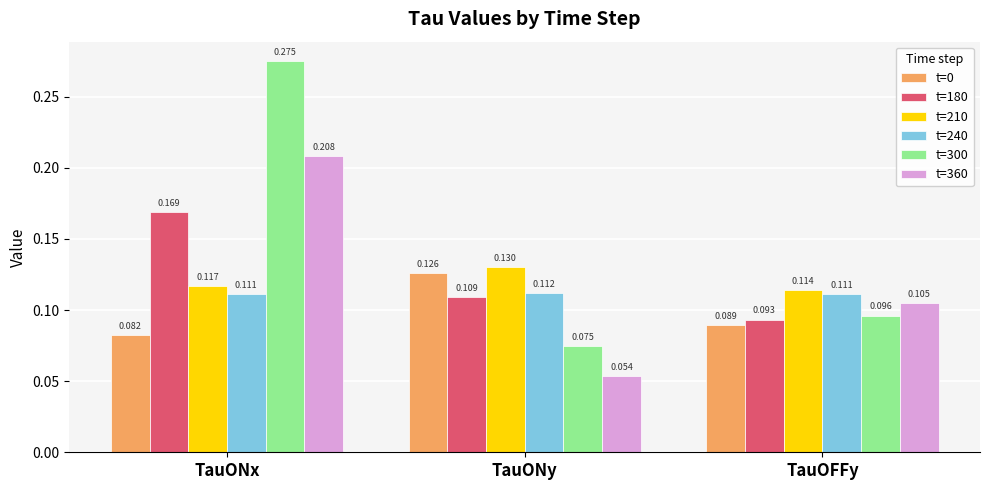

How many bars are there in total?

18